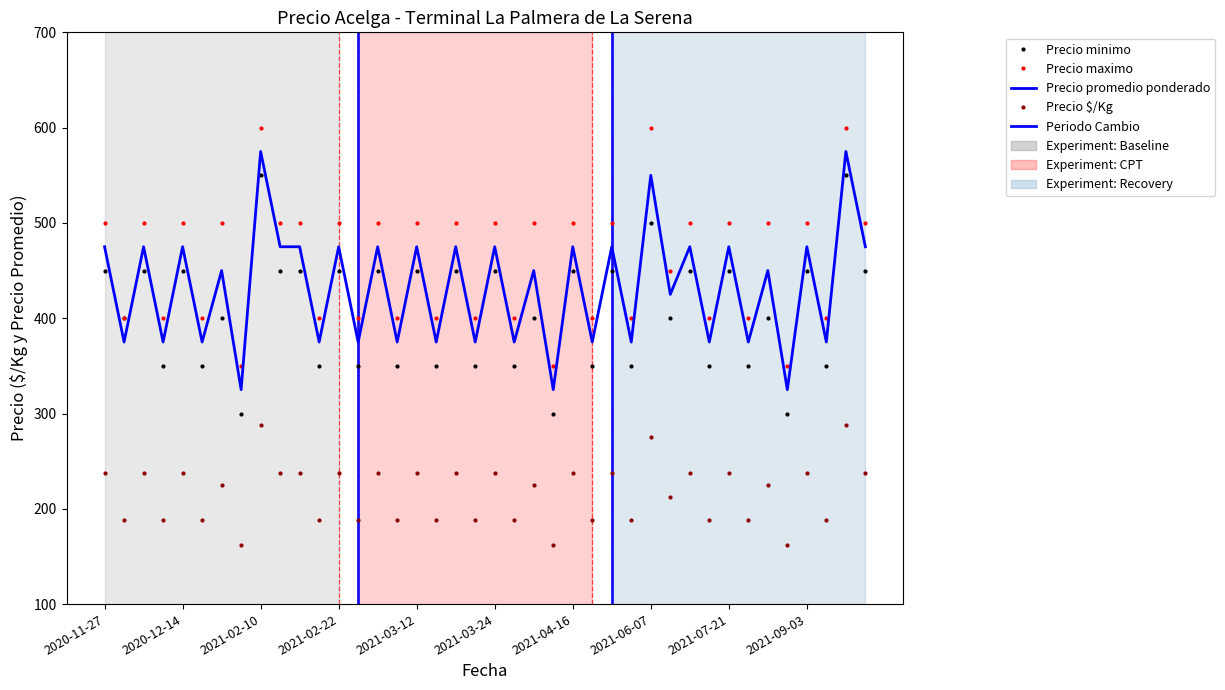

True or false: Precio maximo and Precio $/Kg intersect in this chart.

False